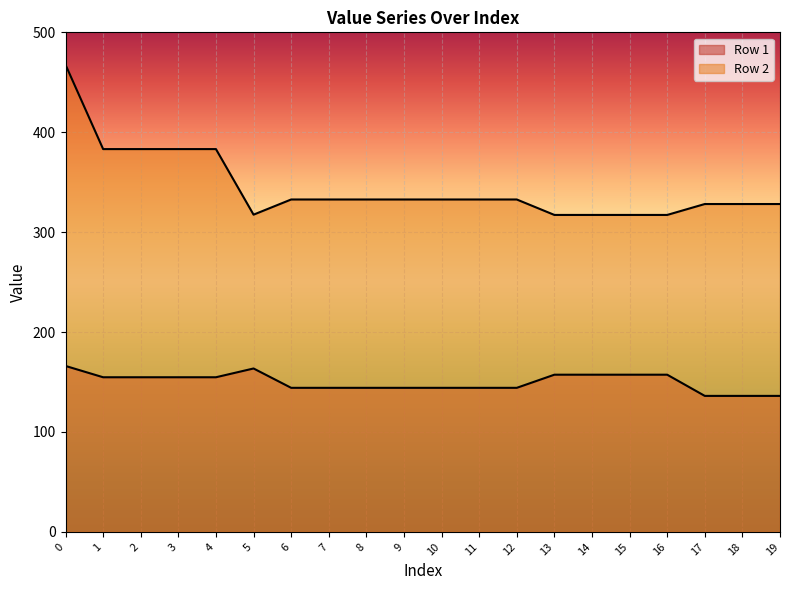

Reading left to right, extract all data points from this chart.

Row 1: 166.1	154.8	154.8	154.8	154.8	163.6	144.2	144.2	144.2	144.2	144.2	144.2	144.2	157.3	157.3	157.3	157.3	136.1	136.1	136.1
Row 2: 467.6	383.1	383.1	383.1	383.1	317.5	332.7	332.7	332.7	332.7	332.7	332.7	332.7	317.2	317.2	317.2	317.2	328.2	328.2	328.2